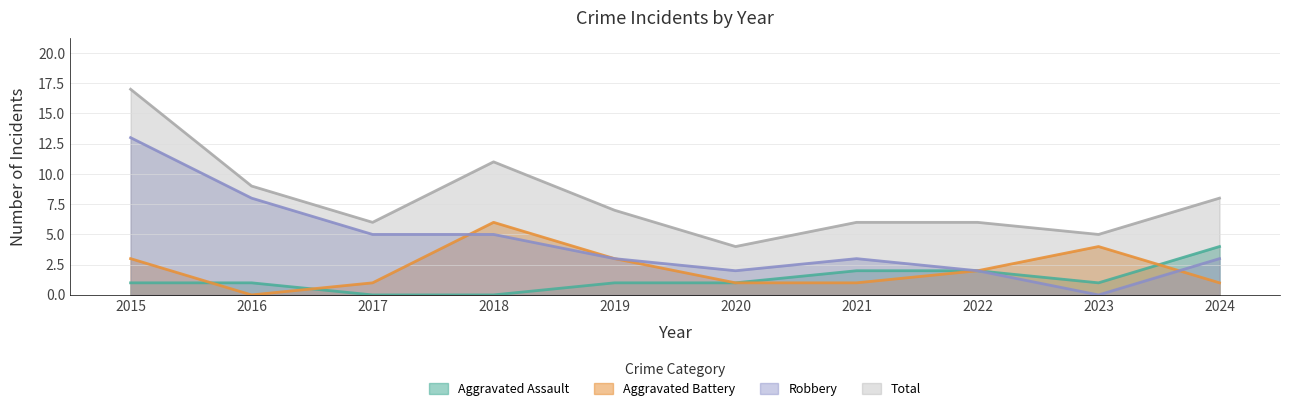

Between 2017 and 2022, which series saw the biggest shift?

Robbery